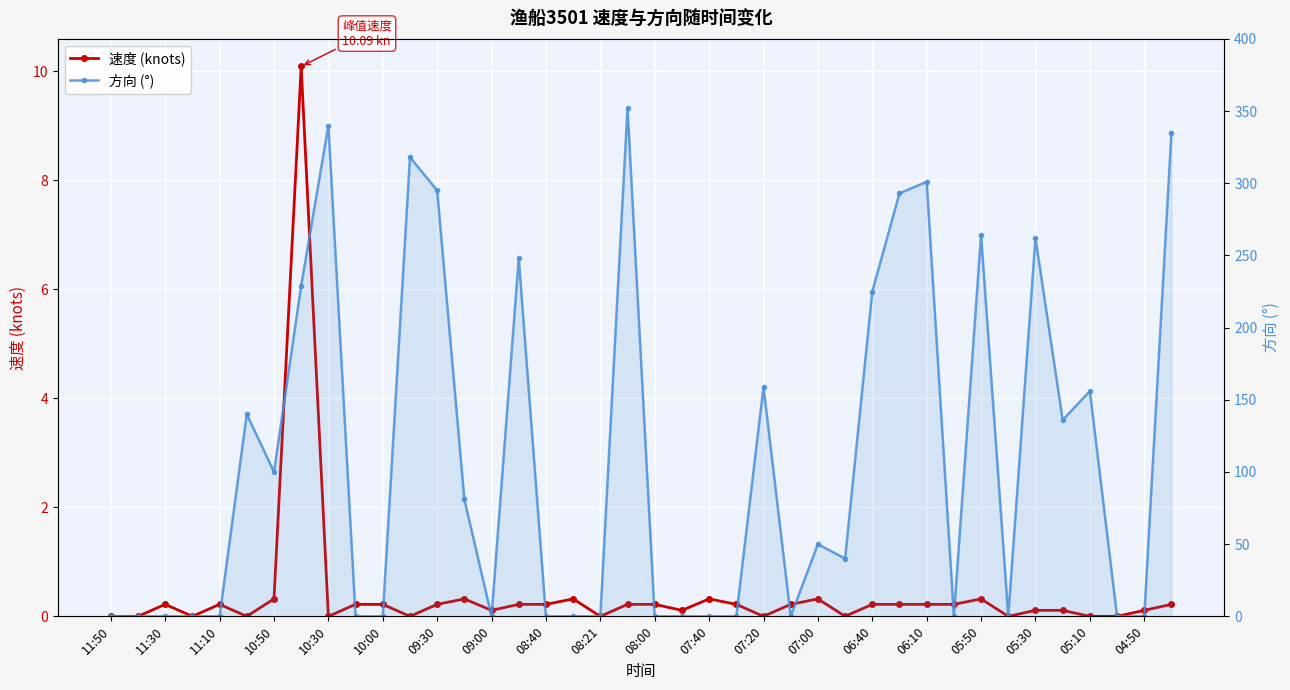

How many data points in 方向 (°) are less than 40?

20